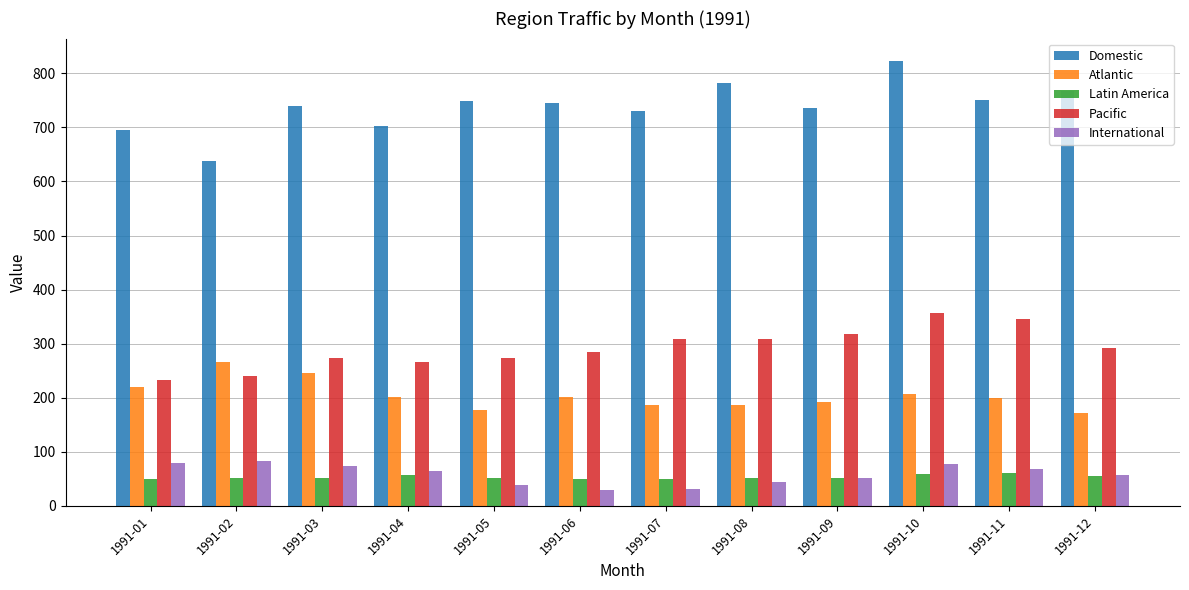

What is the difference between the highest and lowest values at 1991-03?

688.1